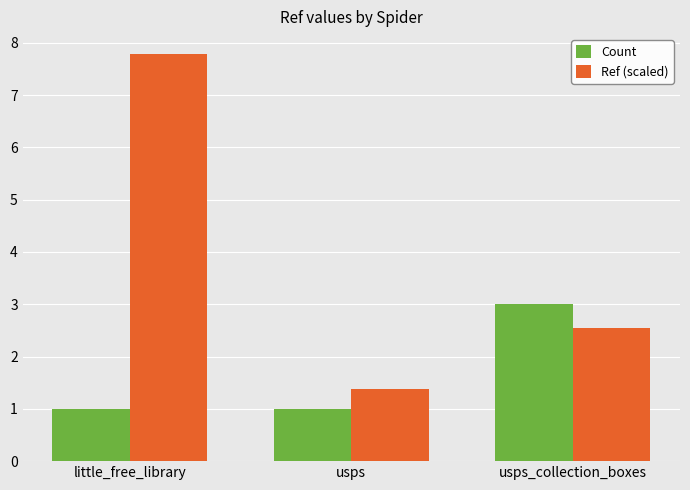

What is the spread (max minus min) of values at usps_collection_boxes?

0.5